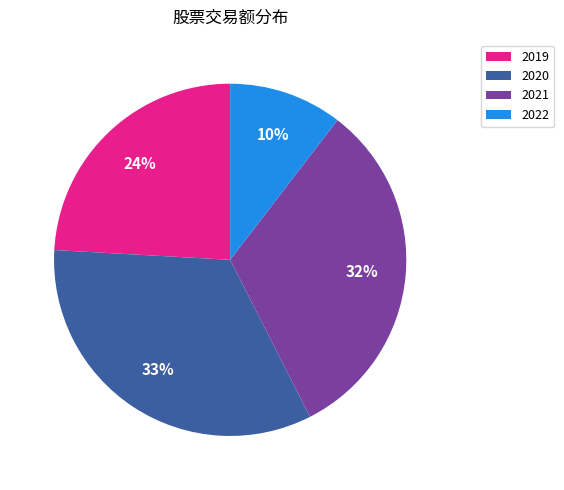

Is there a majority slice in this chart?

No